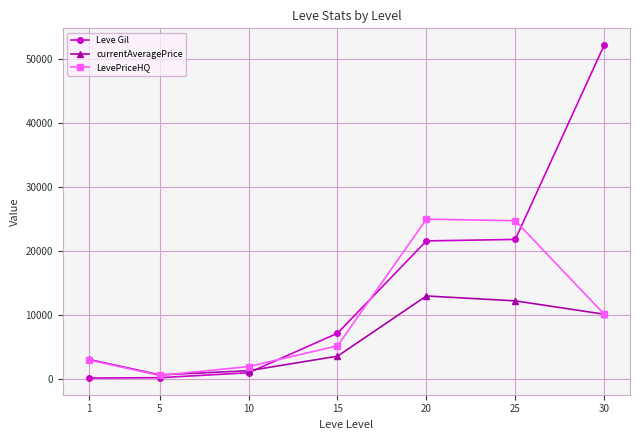

List the labels in order of currentAveragePrice value, largest first.

20, 25, 30, 15, 1, 10, 5